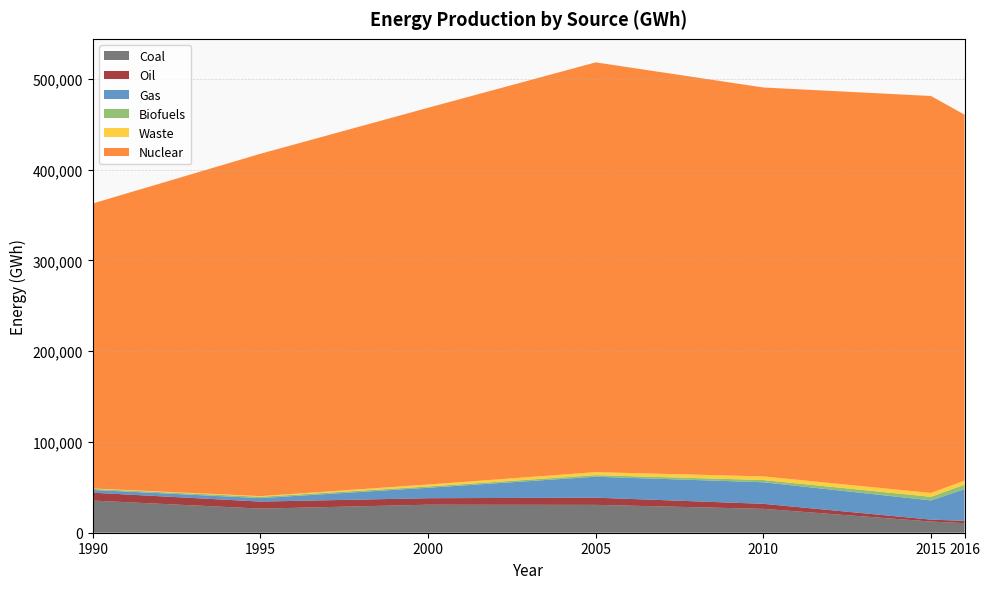

Reading left to right, list all the values displayed in this chart.

Coal: 1990=35423	1995=26556	2000=30860	2005=30705	2010=26315	2015=12305	2016=10520
Oil: 1990=8668	1995=7749	2000=7165	2005=7925	2010=5523	2015=2137	2016=2537
Gas: 1990=3027	1995=3840	2000=11514	2005=23069	2010=23758	2015=21143	2016=34864
Biofuels: 1990=1188	1995=1451	2000=1398	2005=1734	2010=2468	2015=3969	2016=4971
Waste: 1990=443	1995=742	2000=2162	2005=3314	2010=4003	2015=4244	2016=4579
Nuclear: 1990=314081	1995=377231	2000=415162	2005=451529	2010=428521	2015=437428	2016=403195